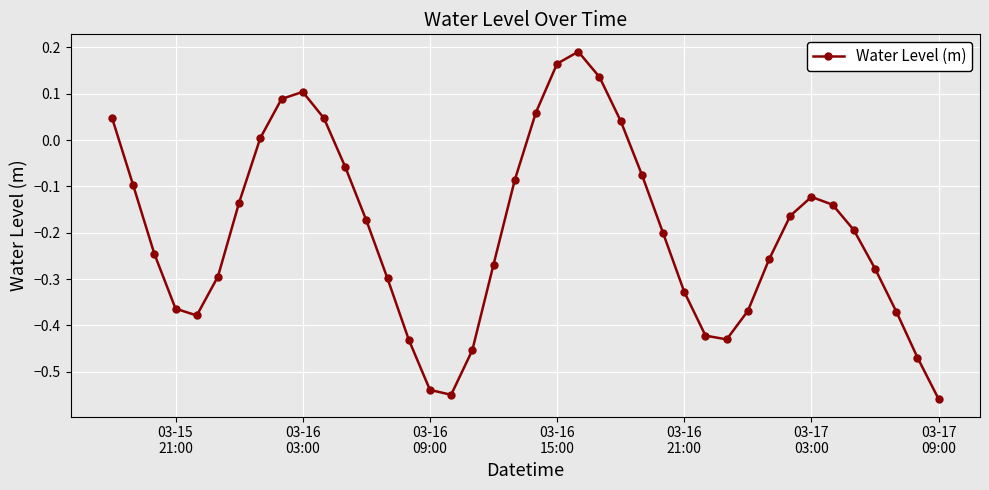

How many values are below 0?

30